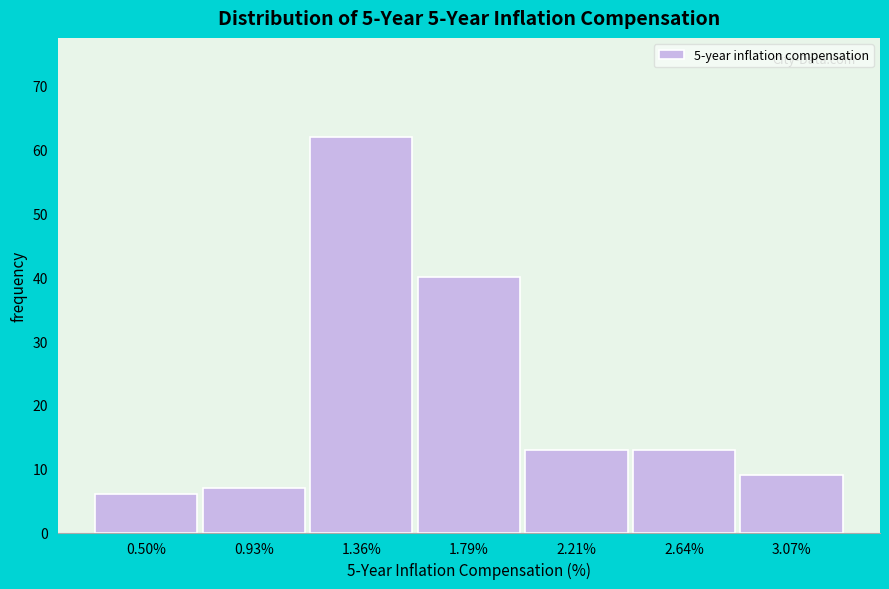

Reading right to left, list all the values displayed in this chart.

9	13	13	40	62	7	6